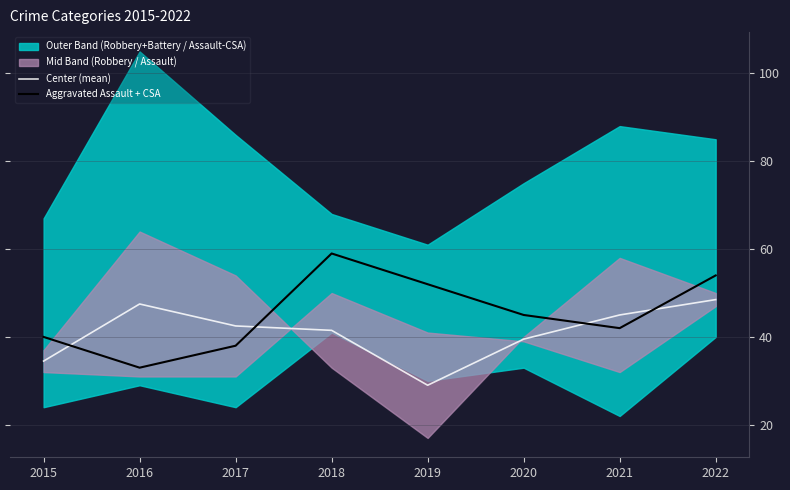

Is it true that Center (mean) equals 18.4 at 2018?

False